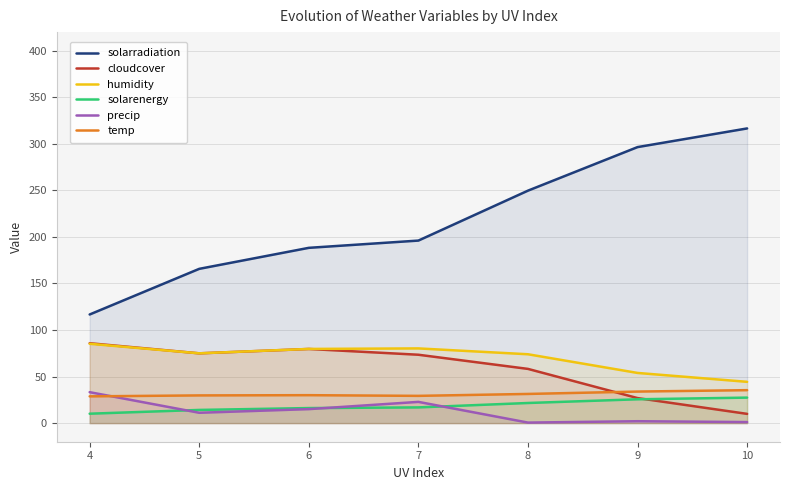

What is the sum of the solarenergy values at 6 and 7?

33.0